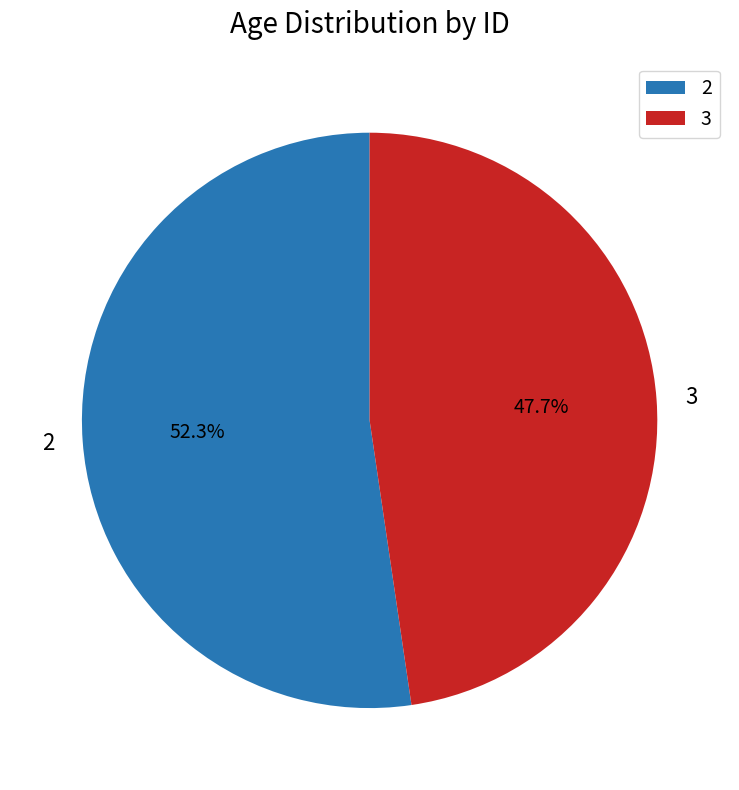

What portion of the pie excludes 3?

52.3%